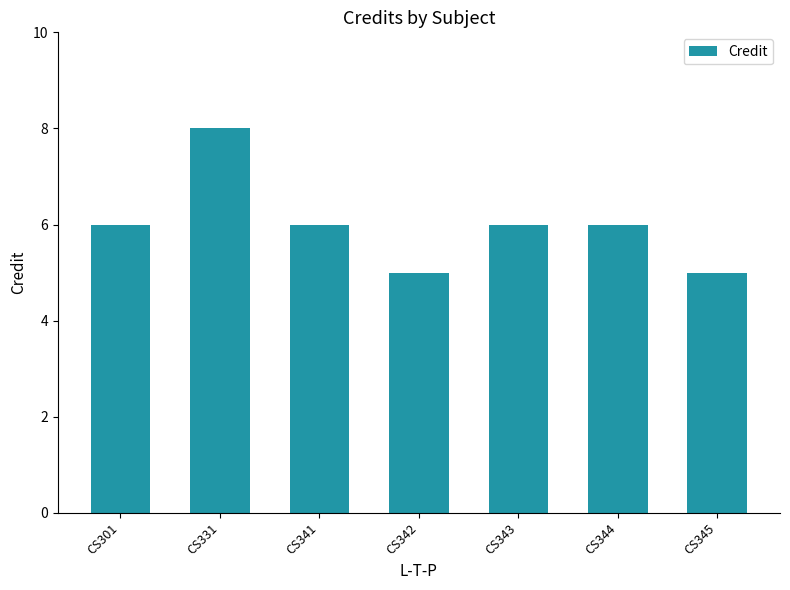

Read the value at CS345.

5